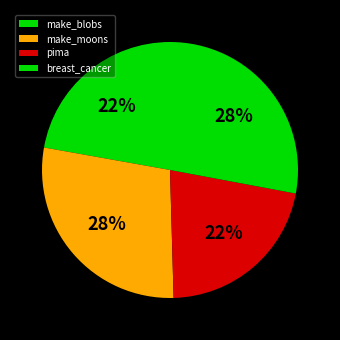

Is there a majority slice in this chart?

No